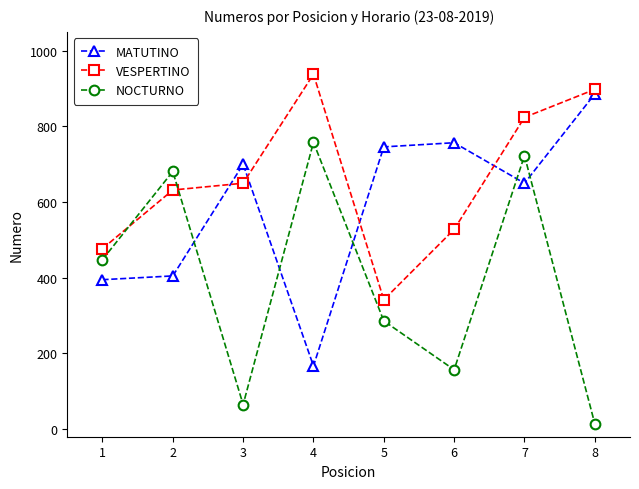

How many values in the VESPERTINO series are below 650?

4